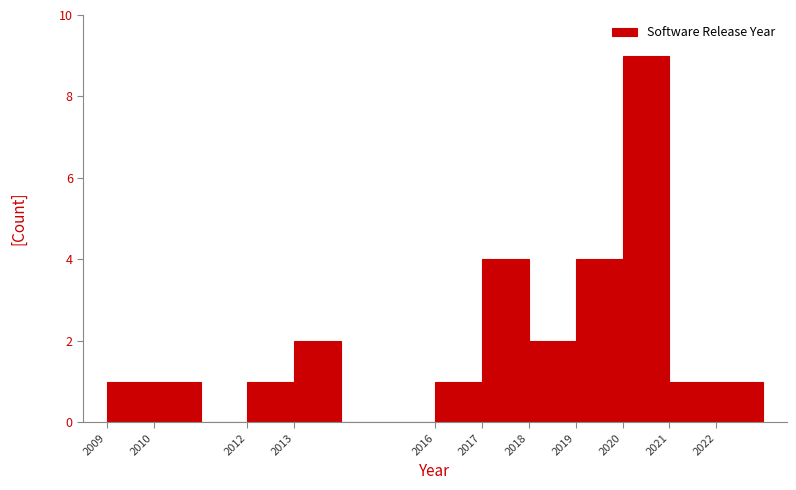

Which range on the x-axis has the tallest bar?

2020 to 2021